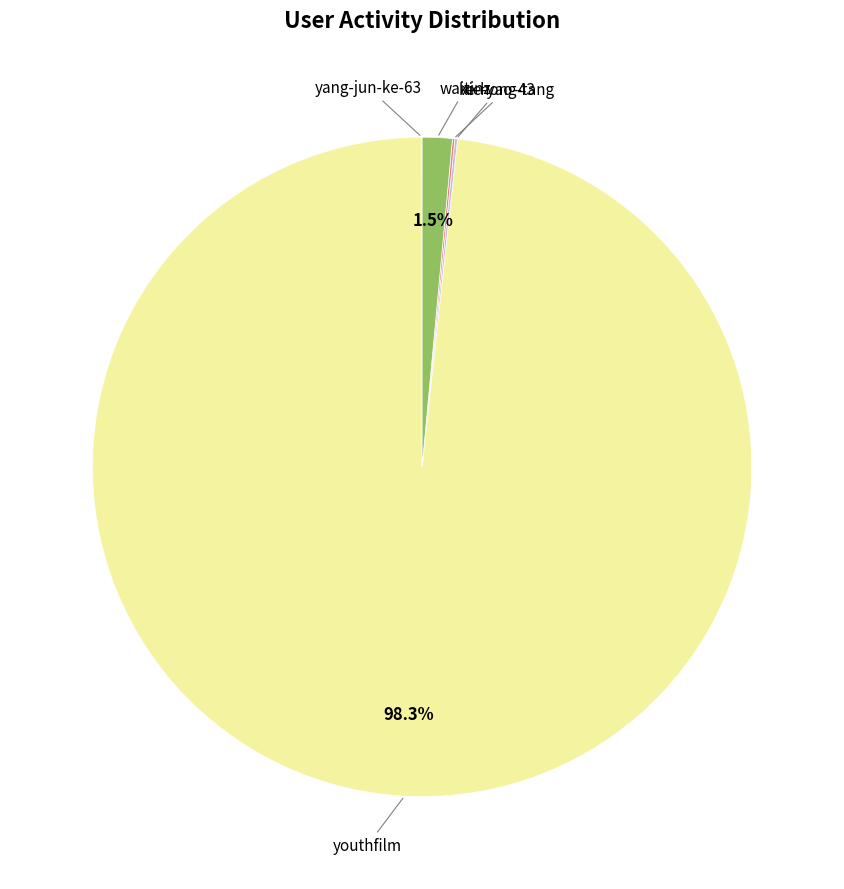

Is there a majority slice in this chart?

Yes